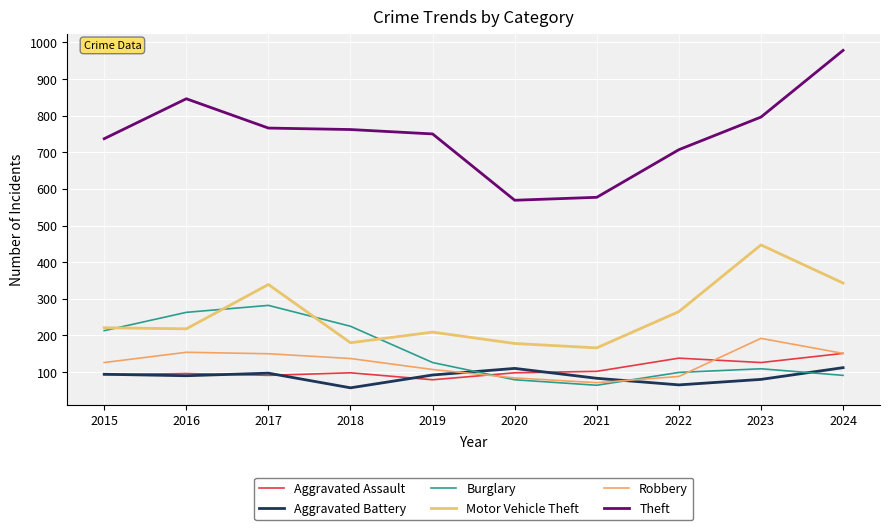

What is the value of the Burglary point at the 6th from the left?

79